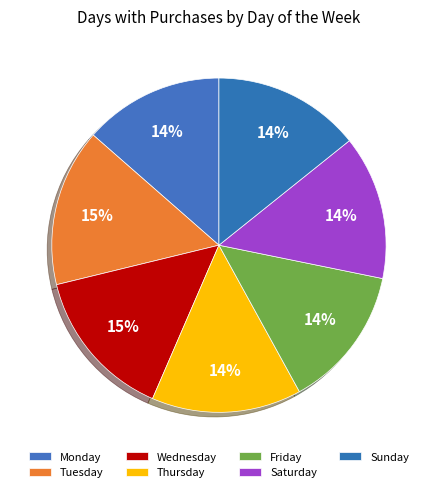

Is there a majority slice in this chart?

No